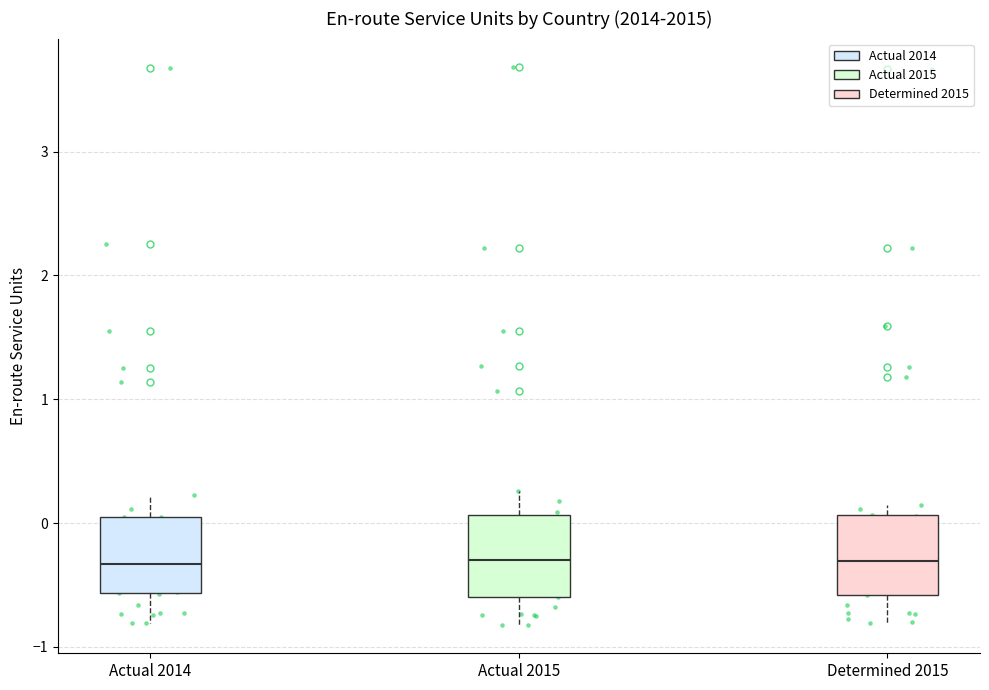

Where does the lower whisker of the box for Determined 2015 end on the y-axis? The values are not printed on the chart, so give them approximately, as read against the axis.

-0.8